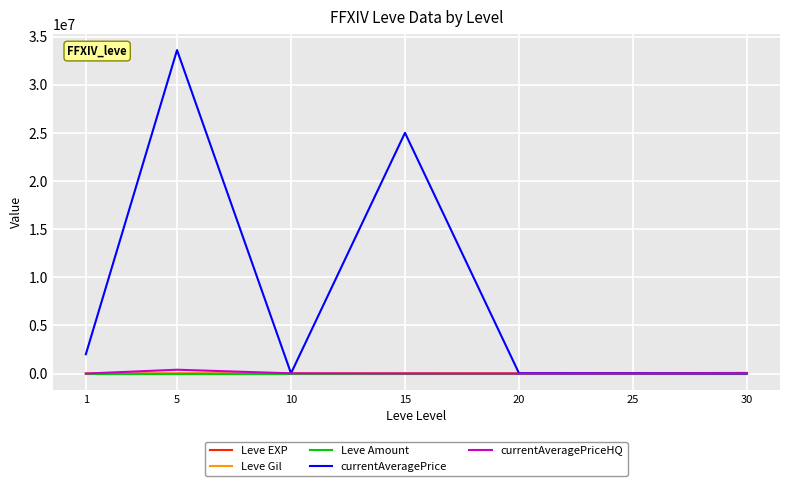

What is the difference between the currentAveragePriceHQ values at 10 and 1?

25447.5